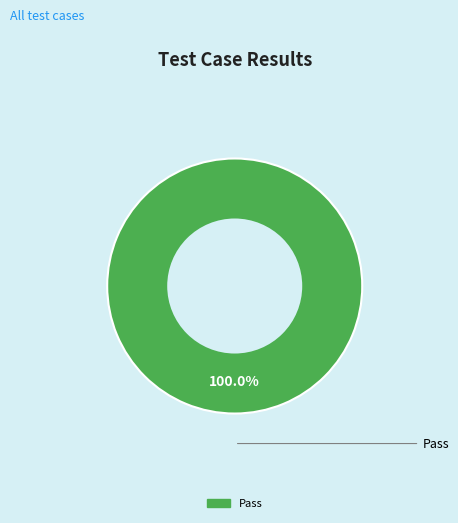

Is there a majority slice in this chart?

Yes